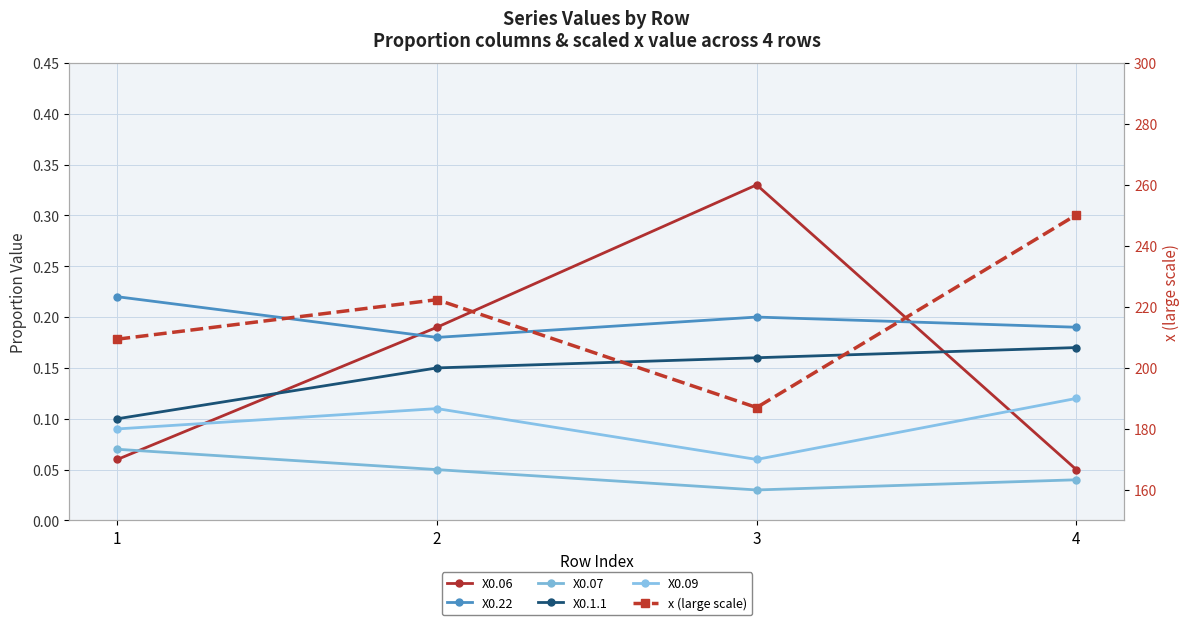

The X0.06 series shows 0.0 at 4. True or false?

False